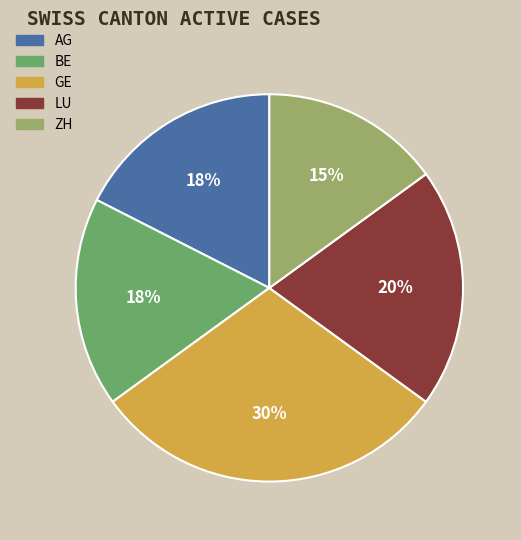

How many slices are in this pie chart?

5